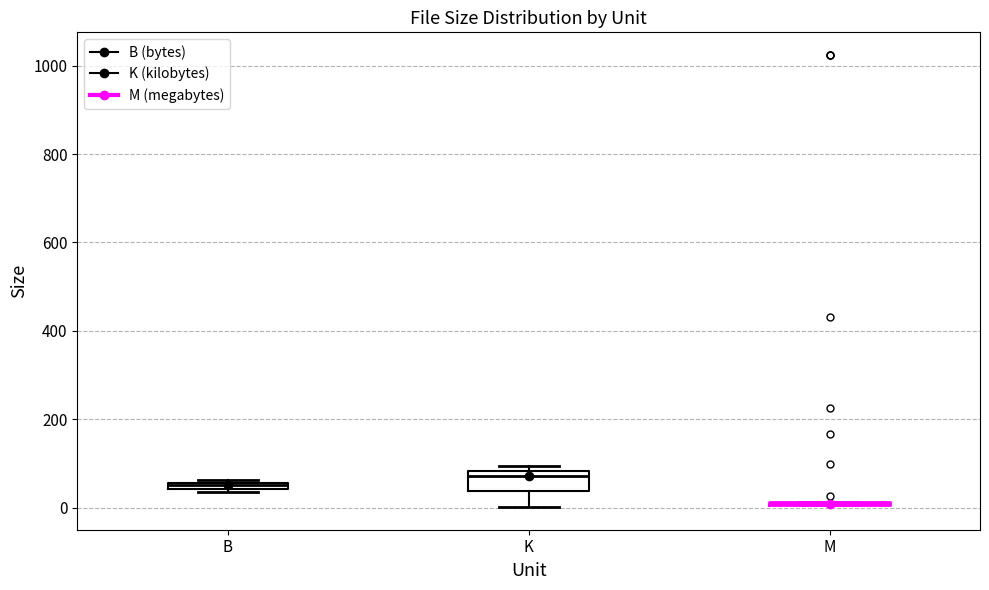

Comparing the boxes themselves (not the whiskers), which one is the tallest?

K